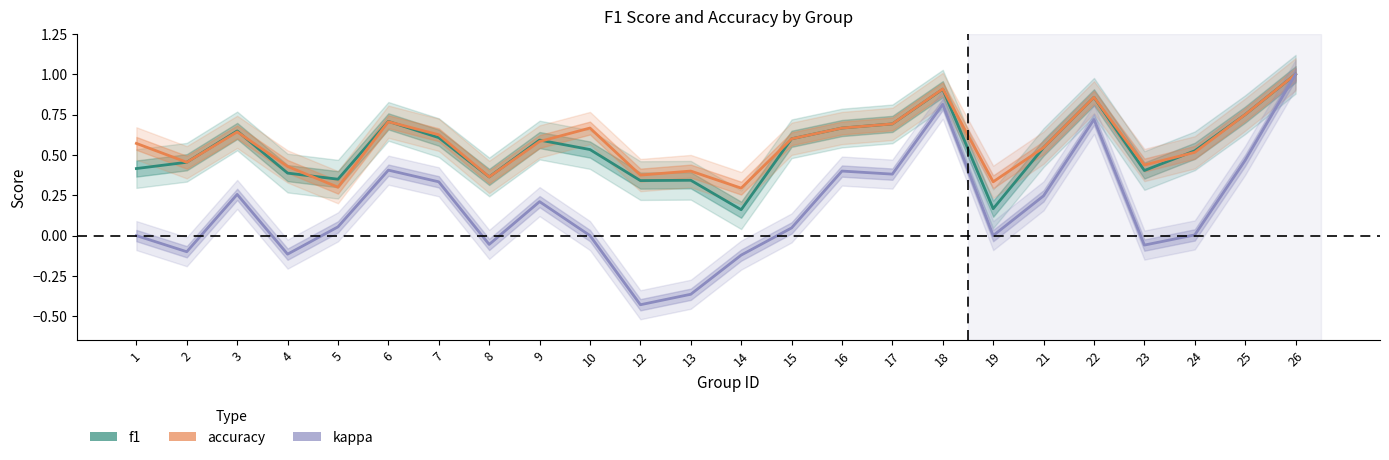

How many distinct data groups are displayed?

3